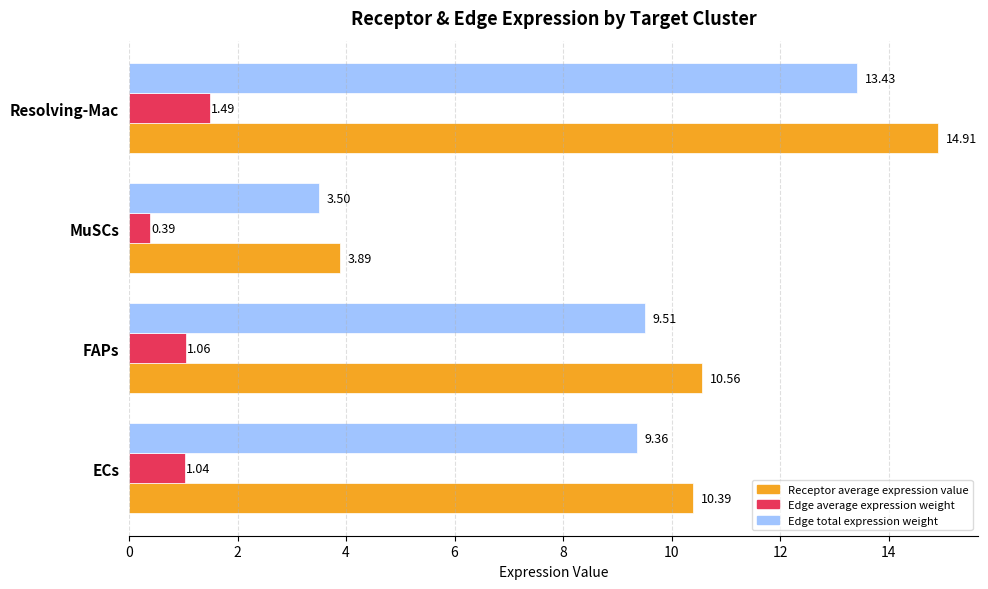

How many values in the Edge average expression weight series exceed 1?

3